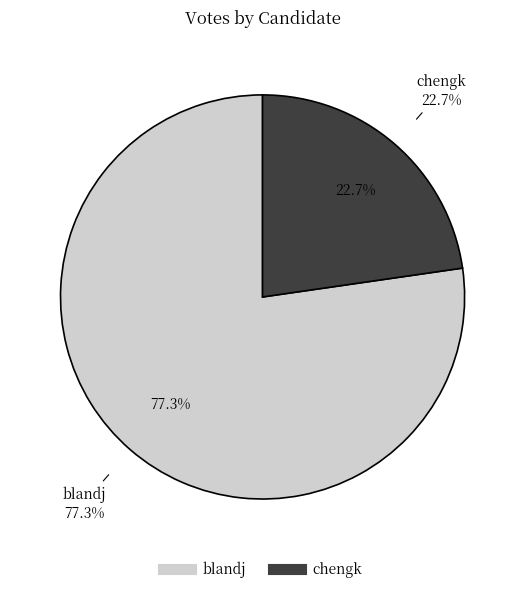

What portion of the pie excludes chengk?

77.3%